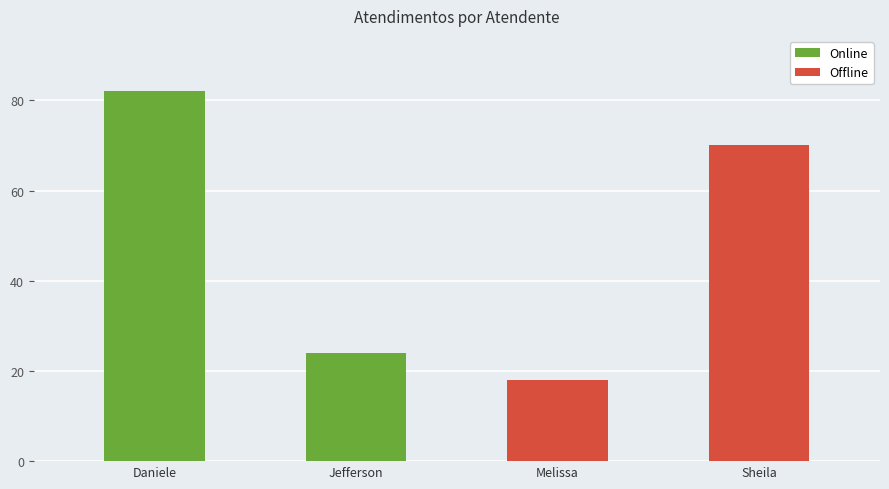

What is the difference between the second highest and second lowest values?

46